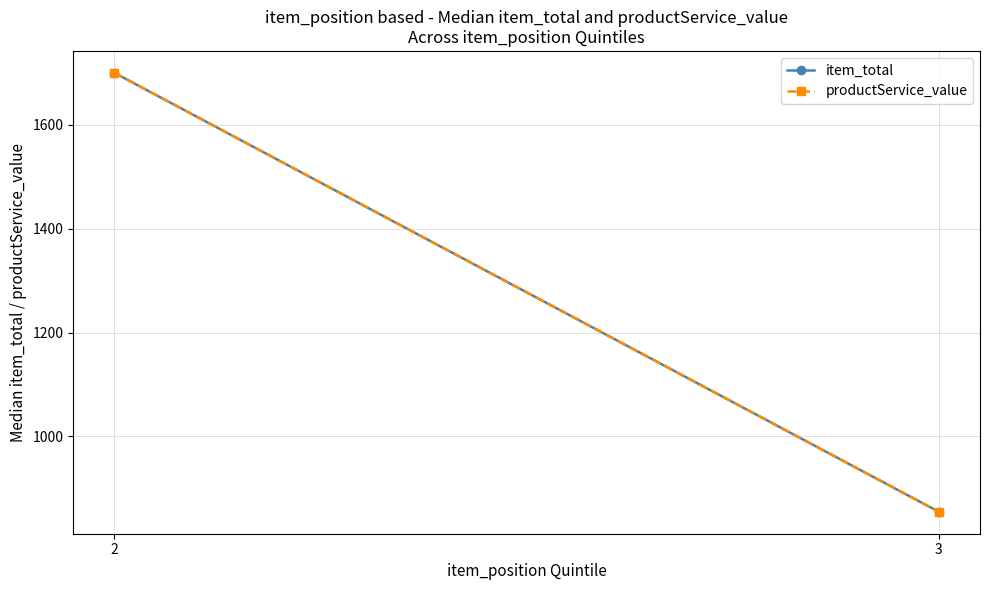

Which has a higher value, 2 or 3?

2